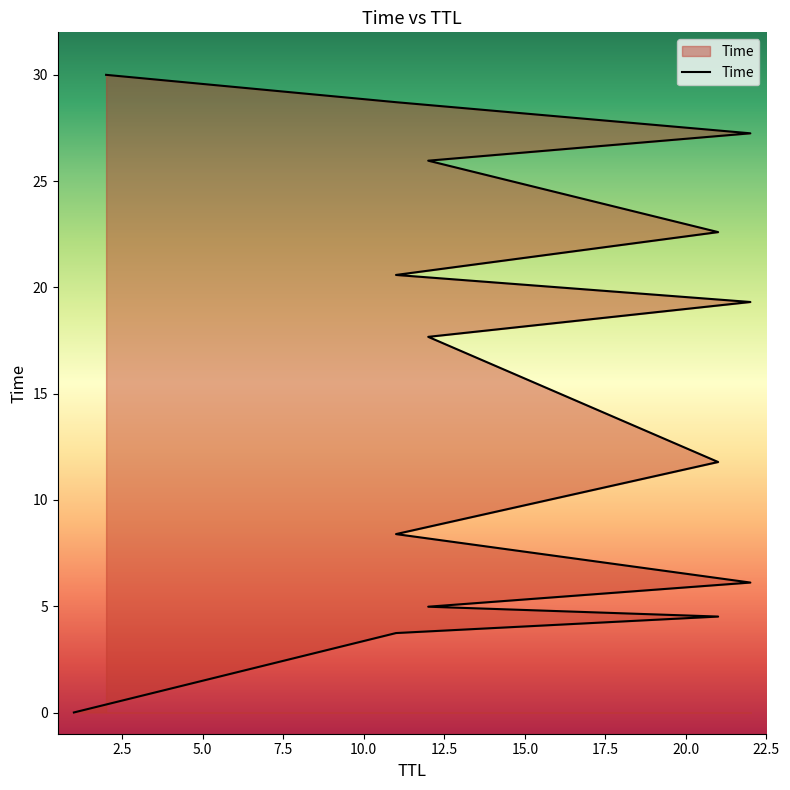

What is the approximate value at 12?

26.0